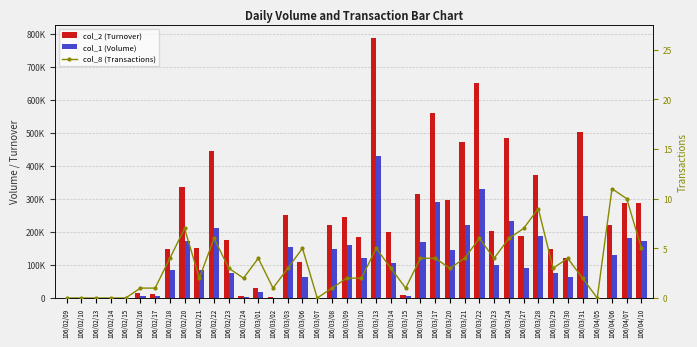

How many groups of bars are there?

40